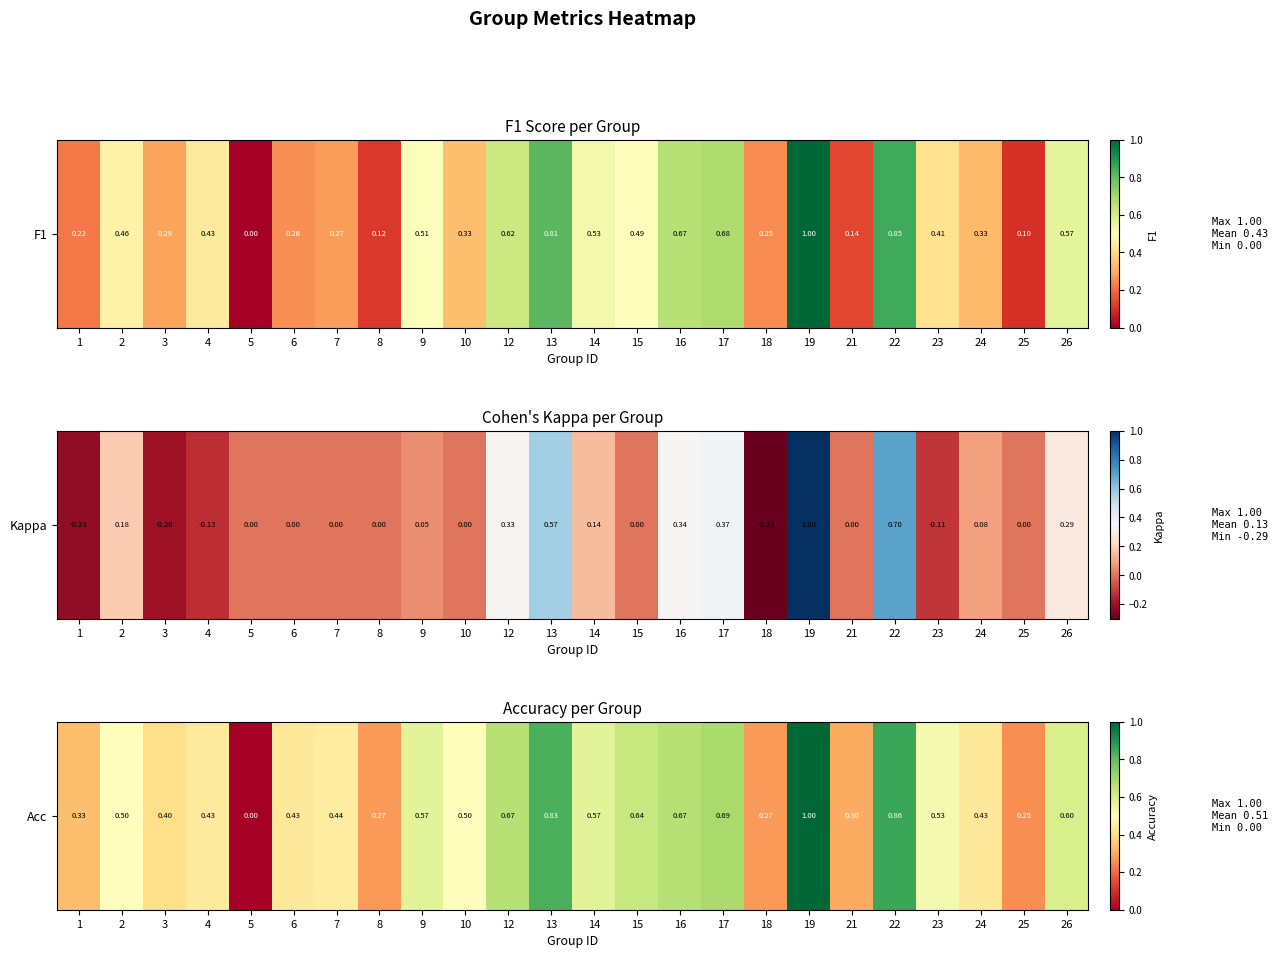

What is the sum of the values at 8 and 7?

0.7